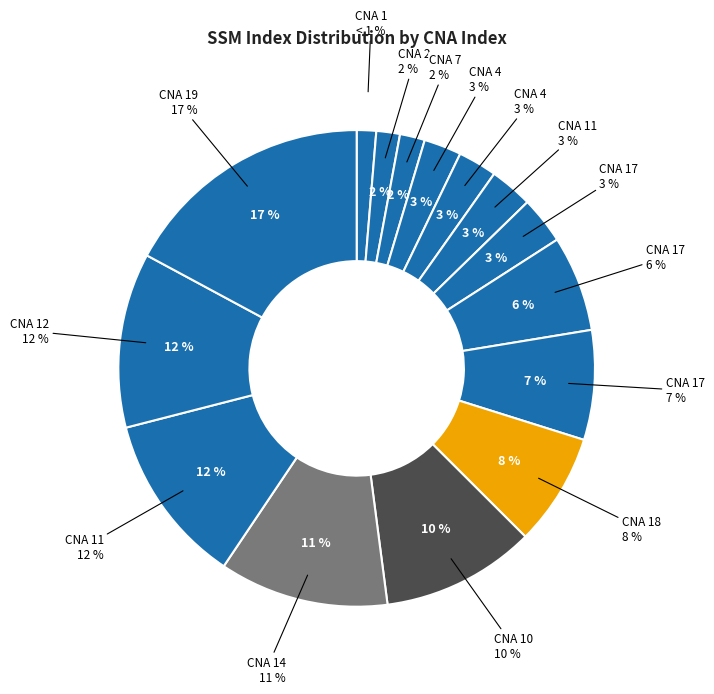

Is it true that 2 is 16% of the pie?

False